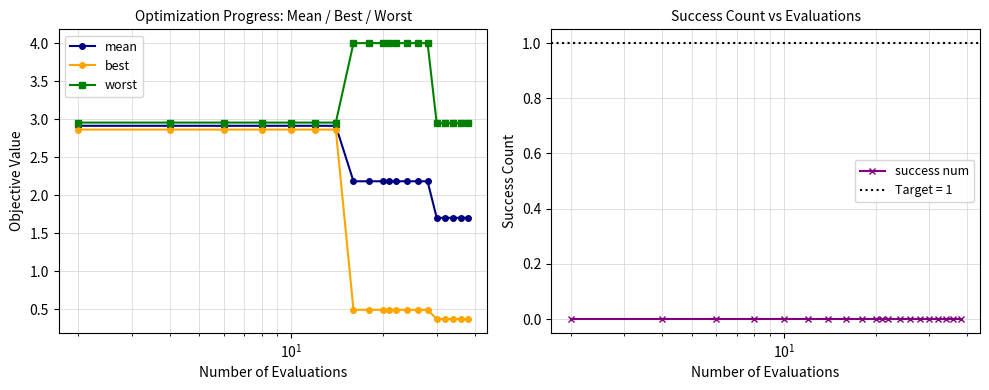

How many best values are between 0 and 2?

13